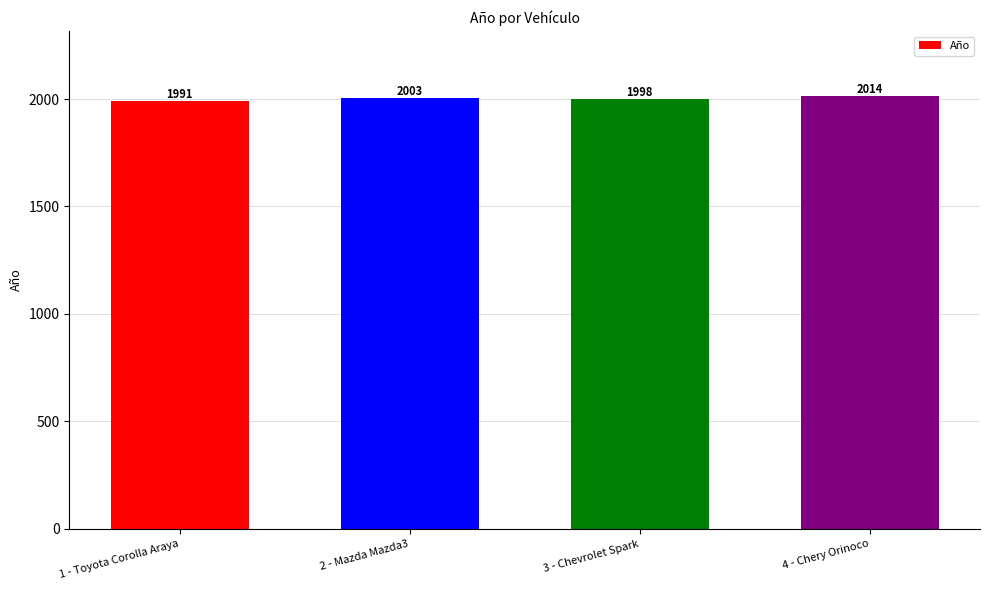

What is the change in value from 1 - Toyota Corolla Araya to 2 - Mazda Mazda3?

+12